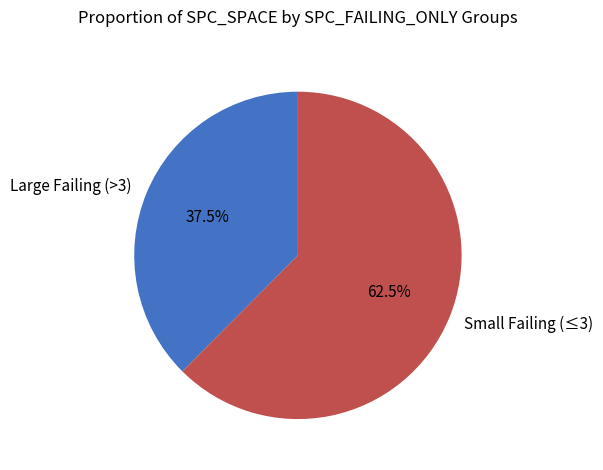

What is the majority slice?

Small Failing (≤3)